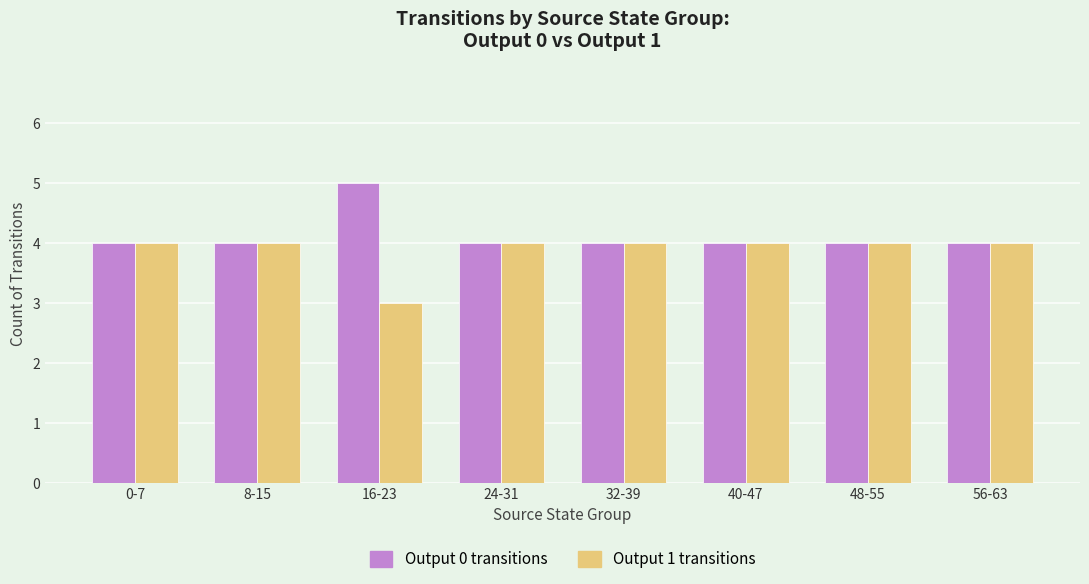

List the series in order of their overall mean, lowest first.

Output 1 transitions, Output 0 transitions